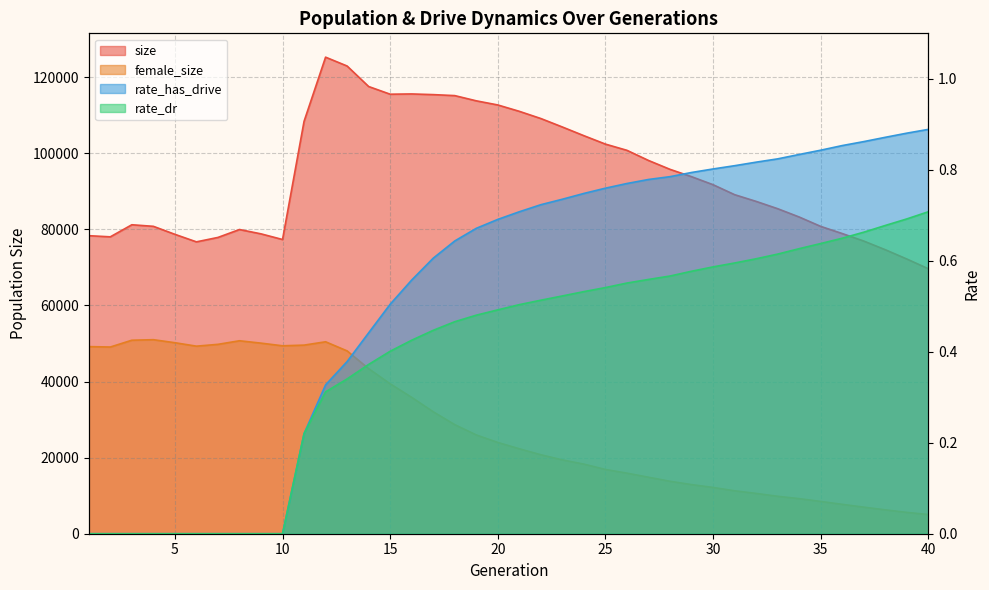

Is it true that rate_dr equals 0.5 at 21?

True